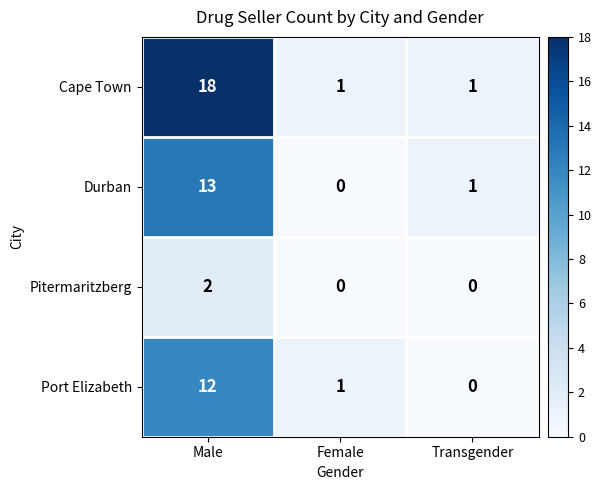

True or false: Port Elizabeth has a value of 1 at Female.

True